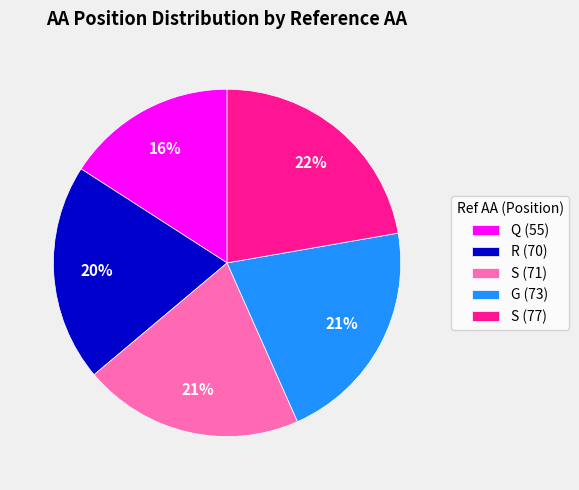

Combined, do R (70) and G (73) account for over 50%?

No